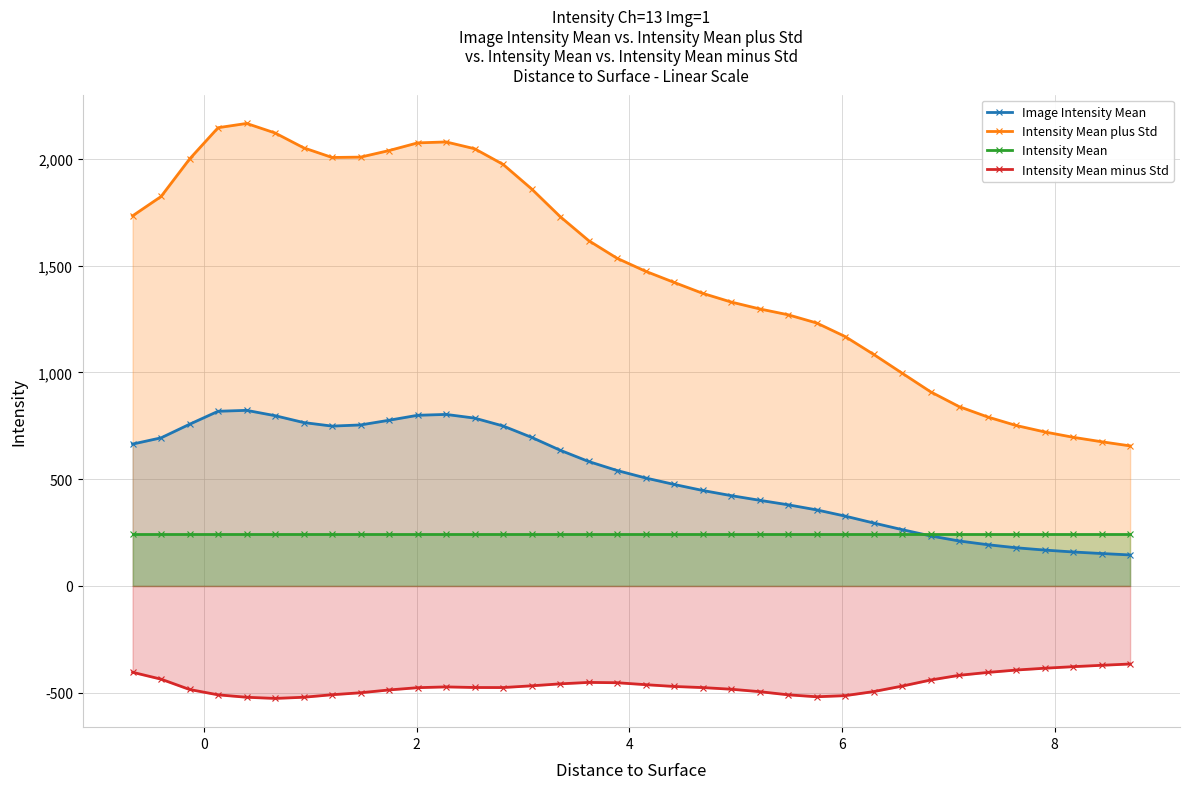

In Intensity Mean minus Std, how many points are lower than both neighbors (excluding endpoints)?

3